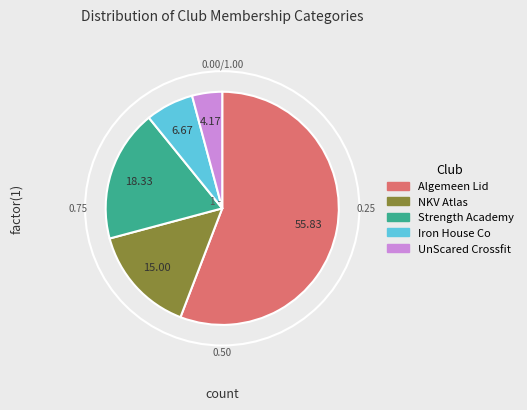

Combined, do NKV Atlas and Algemeen Lid account for over 50%?

Yes